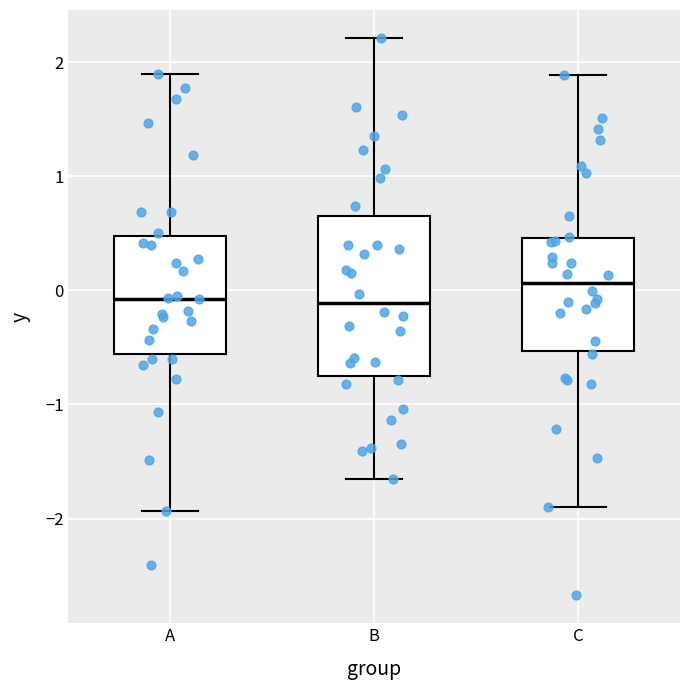

Where is the lower edge of the box for A on the y-axis? The values are not printed on the chart, so give them approximately, as read against the axis.

-0.6